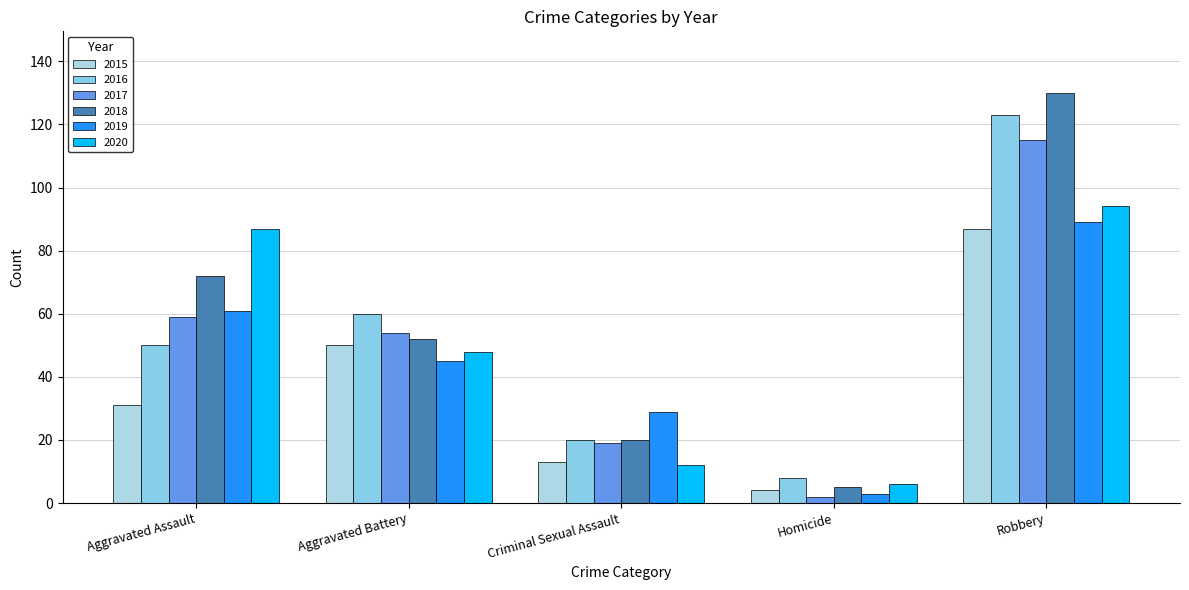

Which series has the widest spread of values?

2018